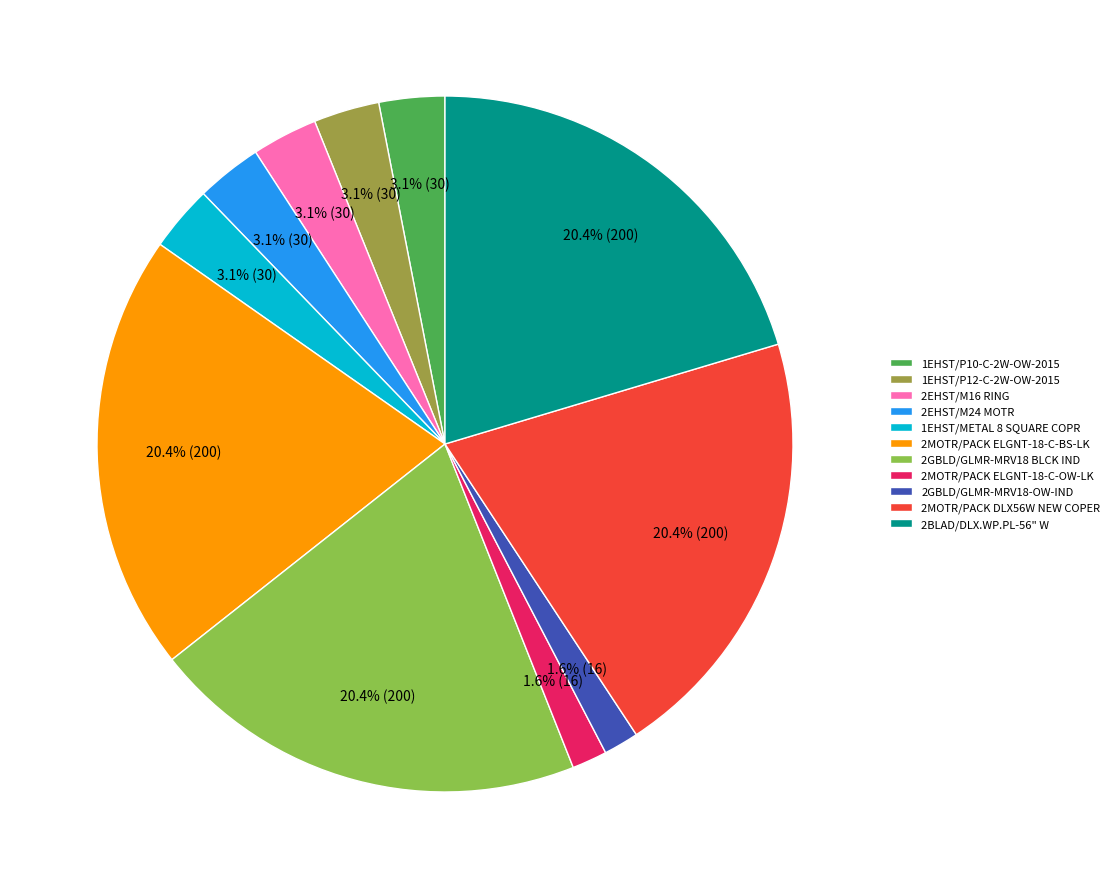

What is the ratio of the value at 2MOTR/PACK DLX56W NEW COPER to the value at 2MOTR/PACK ELGNT-18-C-BS-LK?

1.0